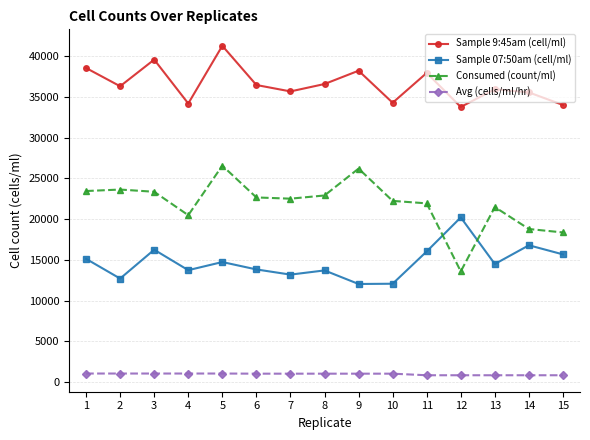

True or false: Sample 9:45am (cell/ml) and Sample 07:50am (cell/ml) cross at least once.

False